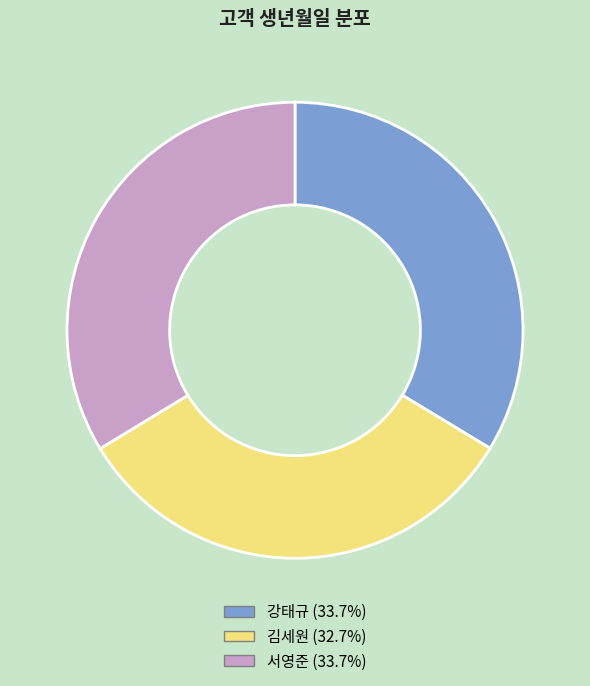

Is there a majority slice in this chart?

No